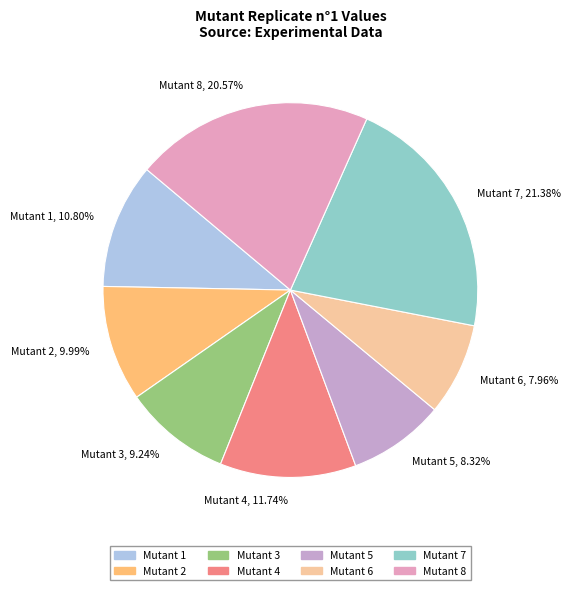

Does Mutant 6 account for over 50% of the chart?

No